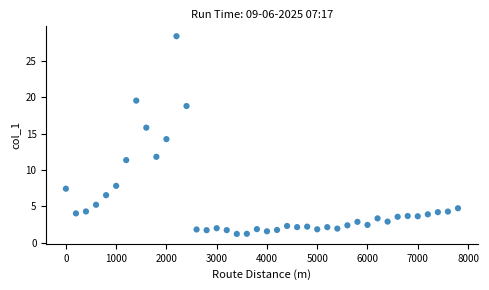

What is the range of X values (max minus min)?

7800.0